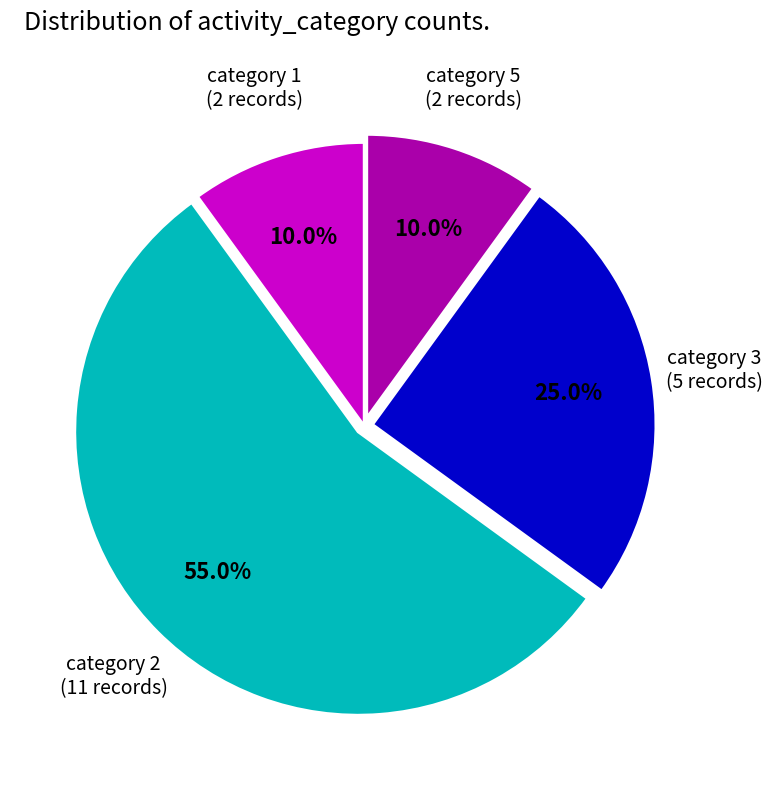

Does any single category account for the majority?

Yes